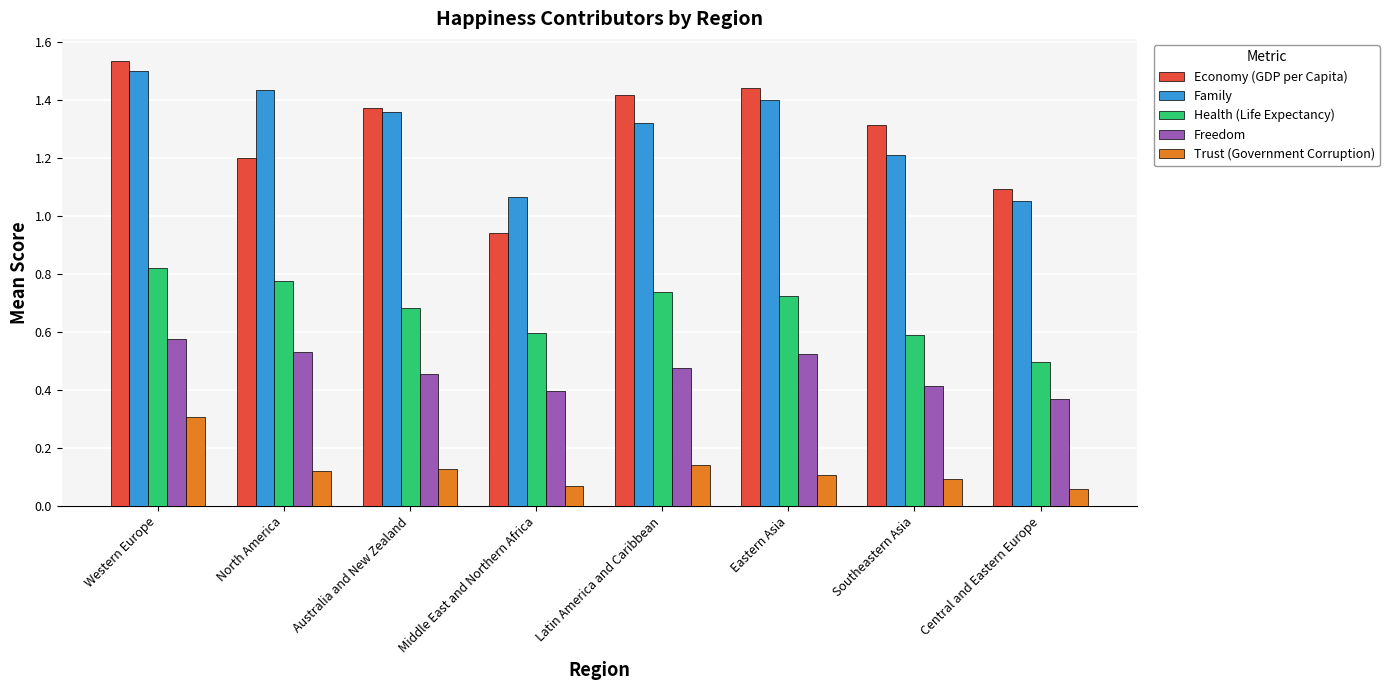

How many bars are there in total?

40